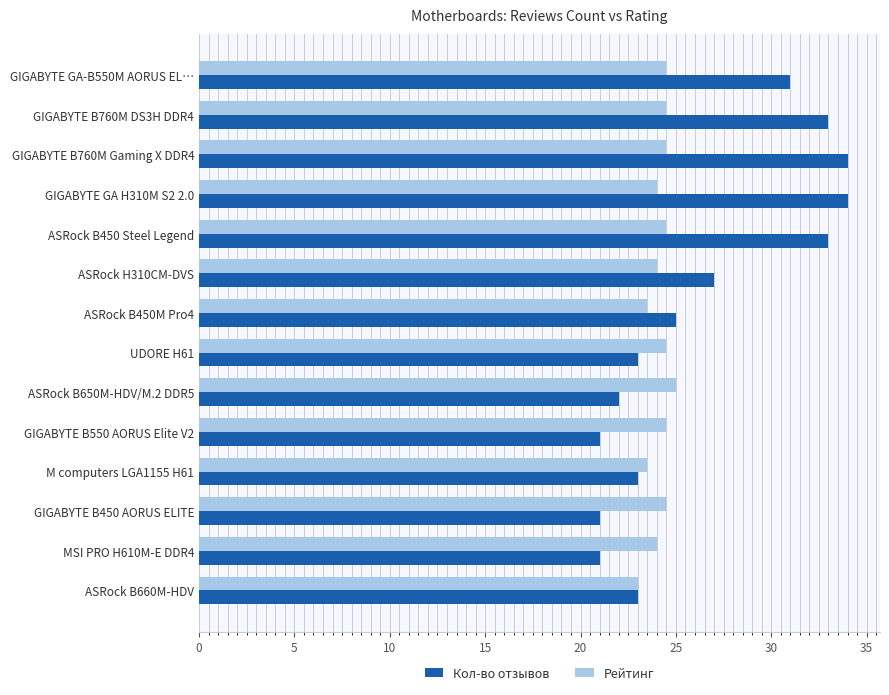

True or false: Рейтинг has a value of 40.4 at GIGABYTE GA-B550M AORUS EL….

False